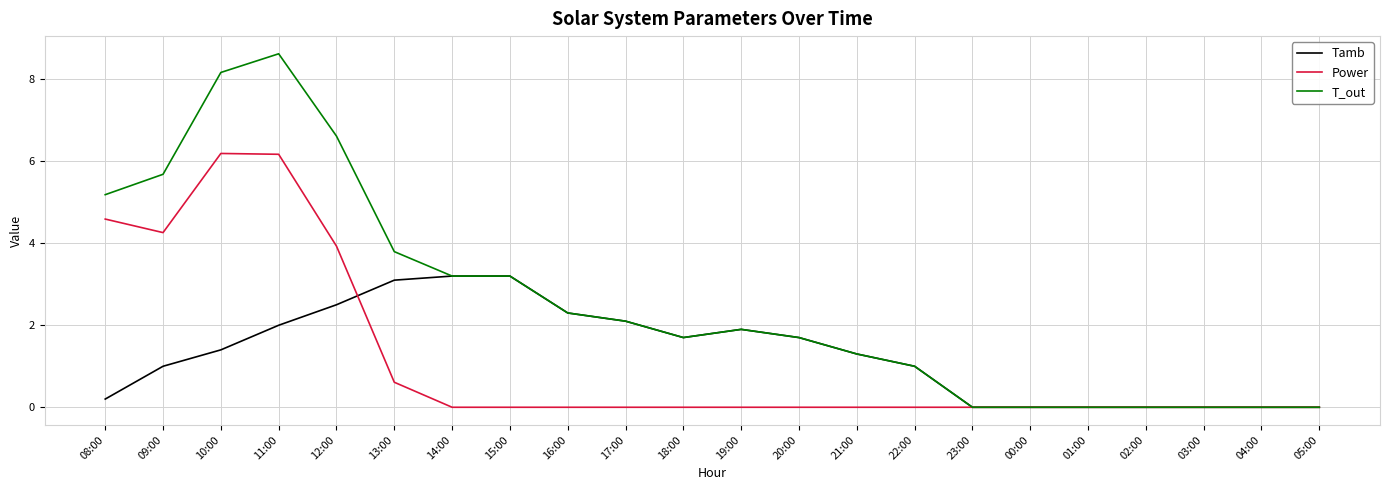

Where do Tamb and Power first cross each other?

12:00 and 13:00